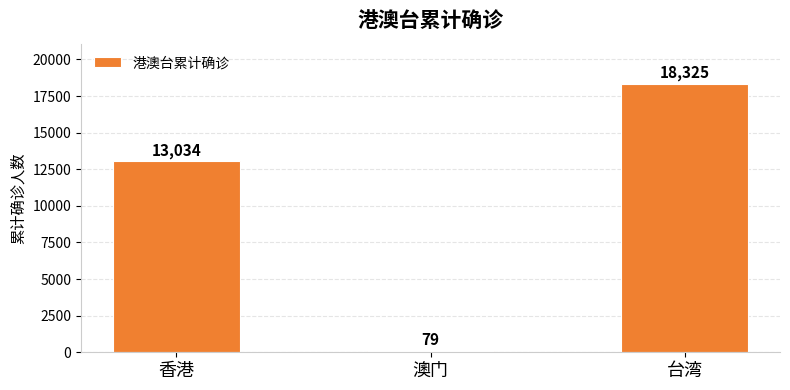

What is the difference between the values at 澳门 and 香港?

12955